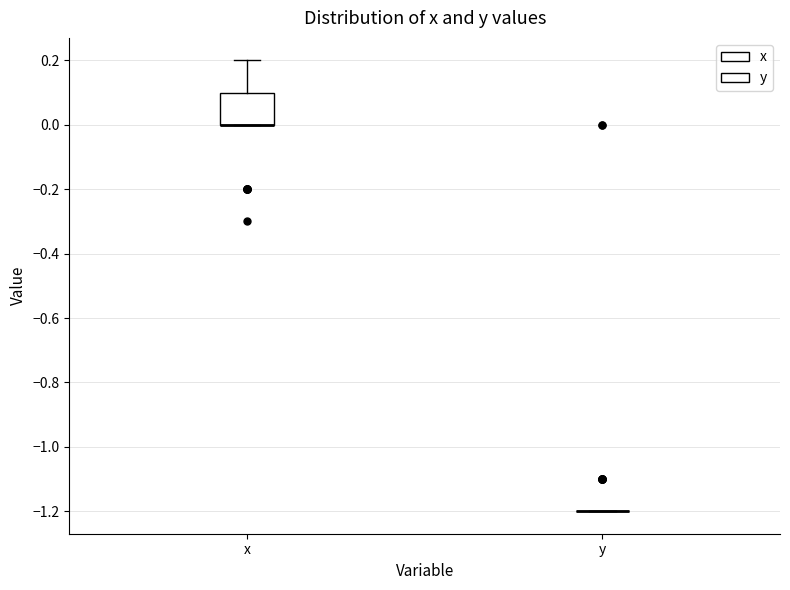

Reading left to right, transcribe this box plot: for each box, give where its median line is, the range the box spans, and where its two whiskers end, as read against the y-axis. The values are not printed on the chart, so give them approximately, as read against the axis.

x: median 0.0 (drawn on the box's lower edge), box 0.0 to 0.1, whiskers 0.0 to 0.2
y: box collapsed to a line at -1.2, whiskers -1.2 to -1.2